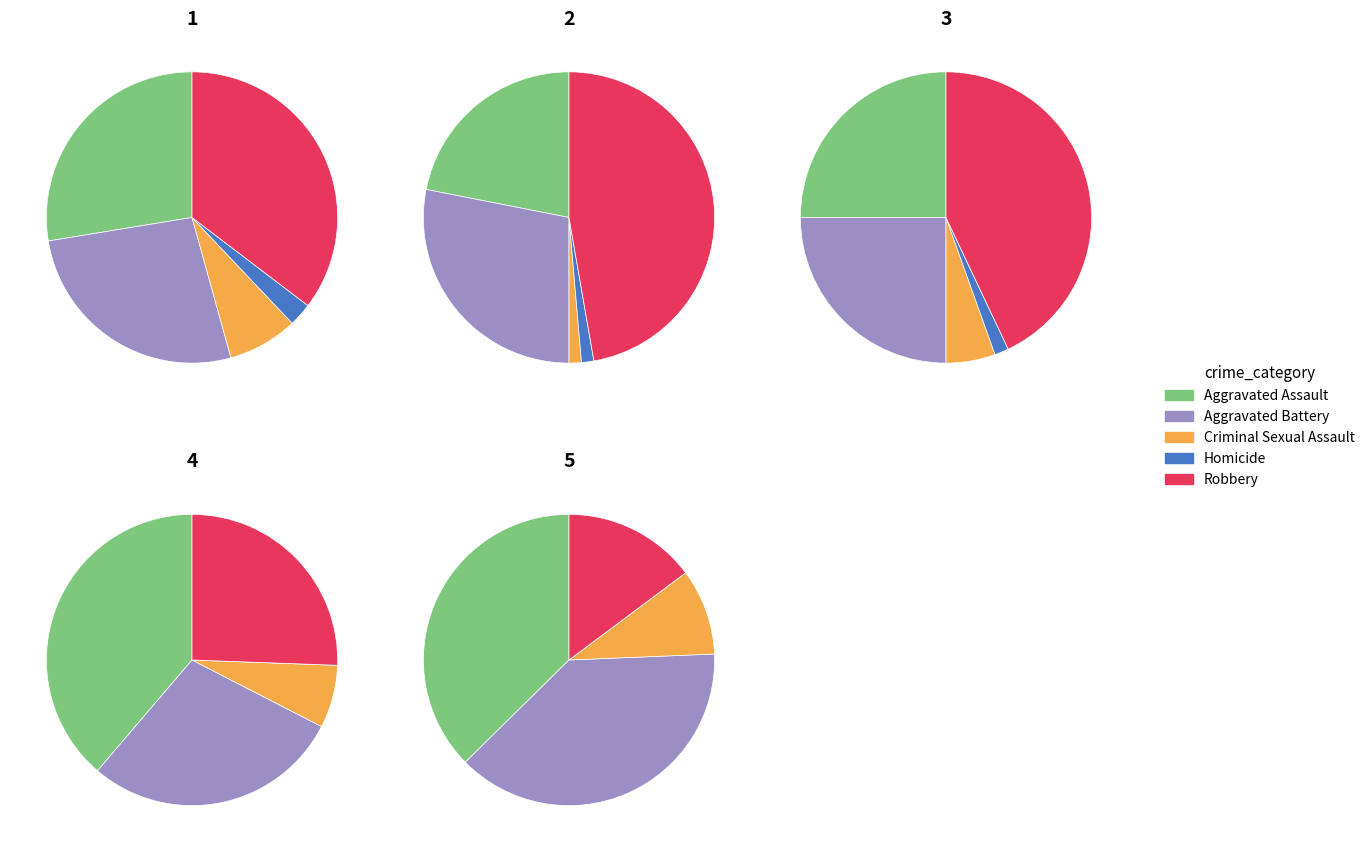

Which slice is the smallest?

3